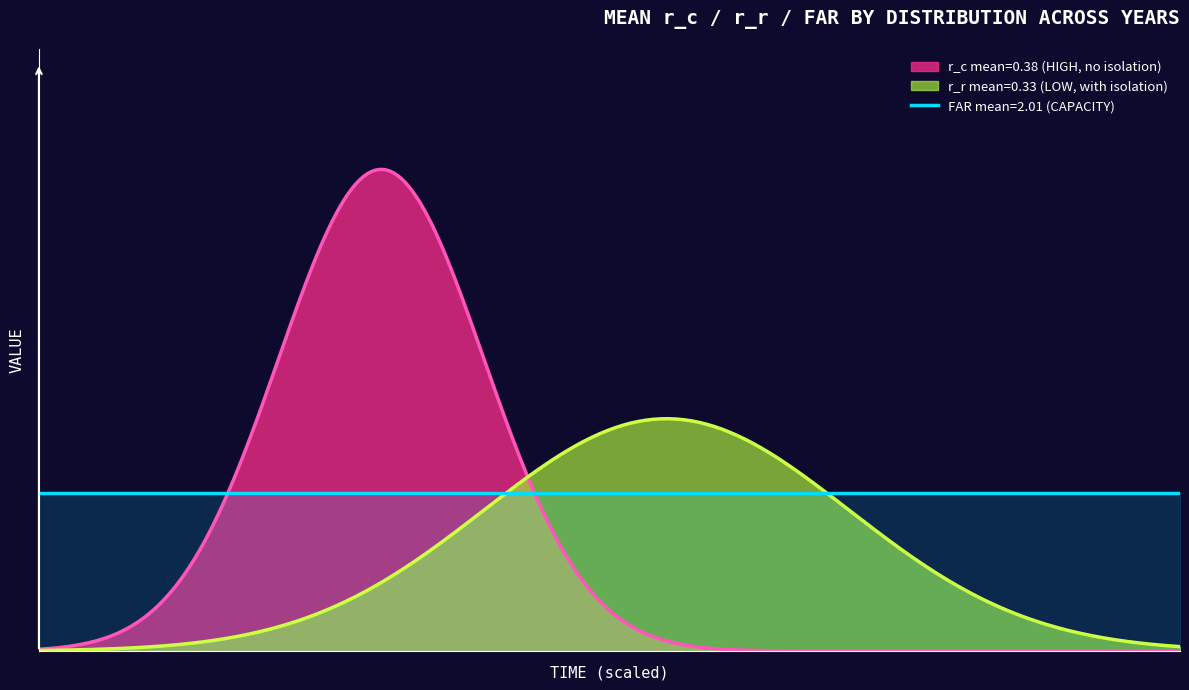

What is the highest value of the r_r series?

0.6